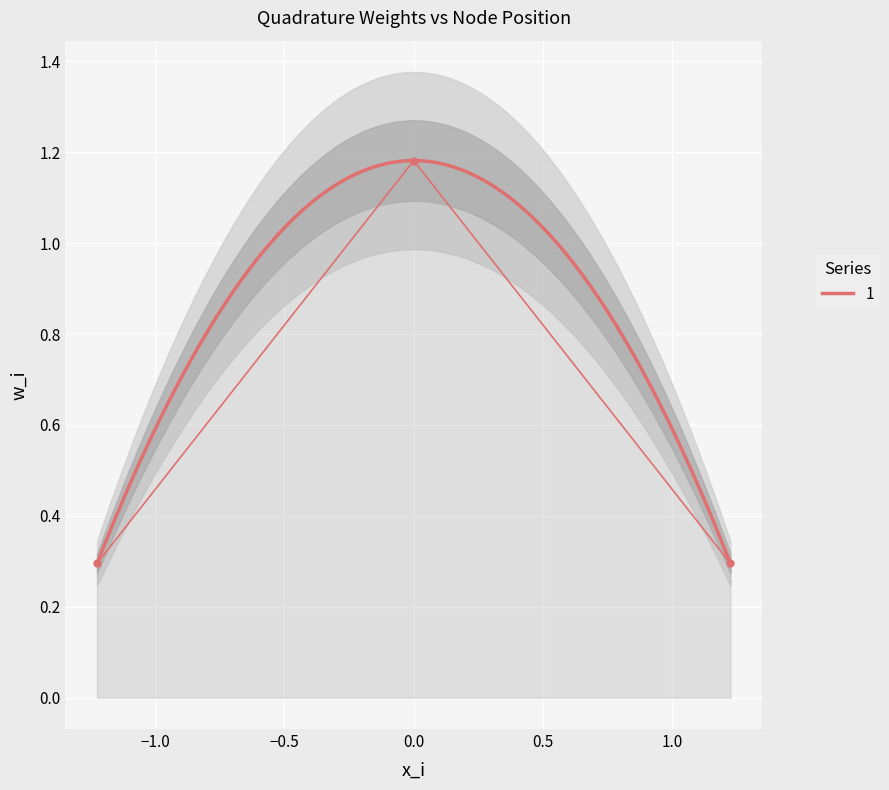

Read the value at 3.

0.3